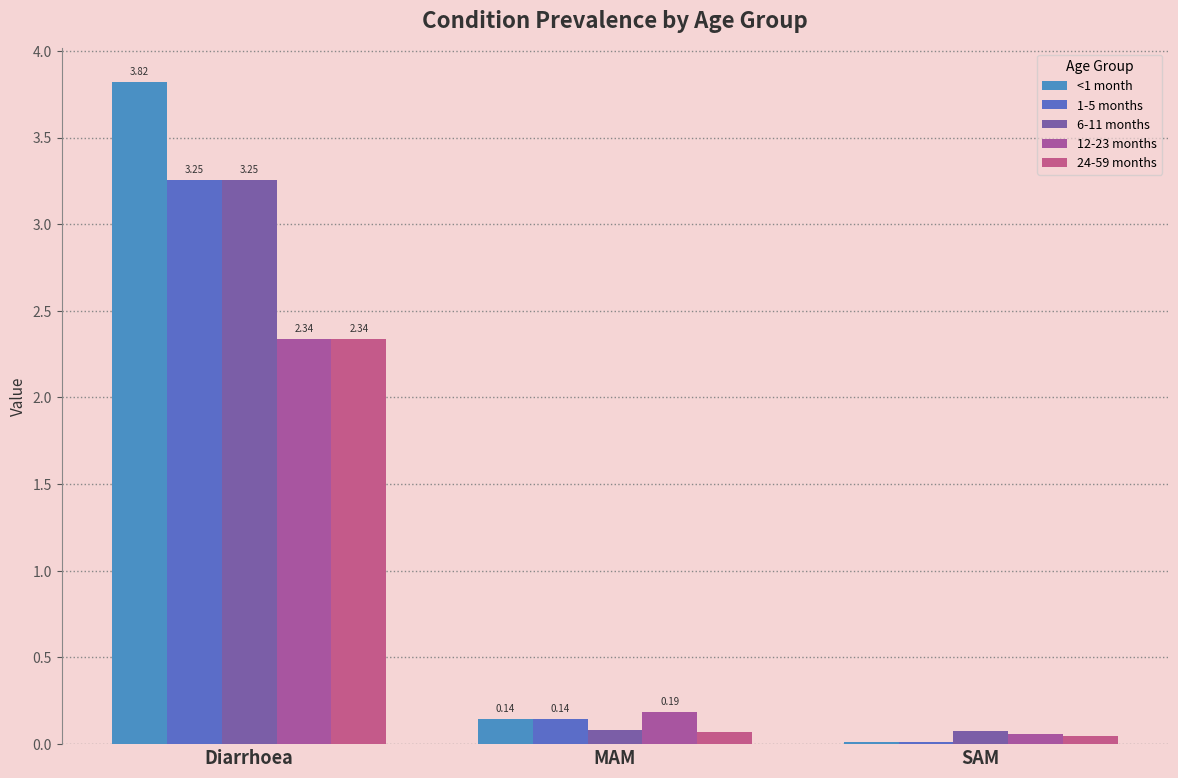

How many distinct data groups are displayed?

5